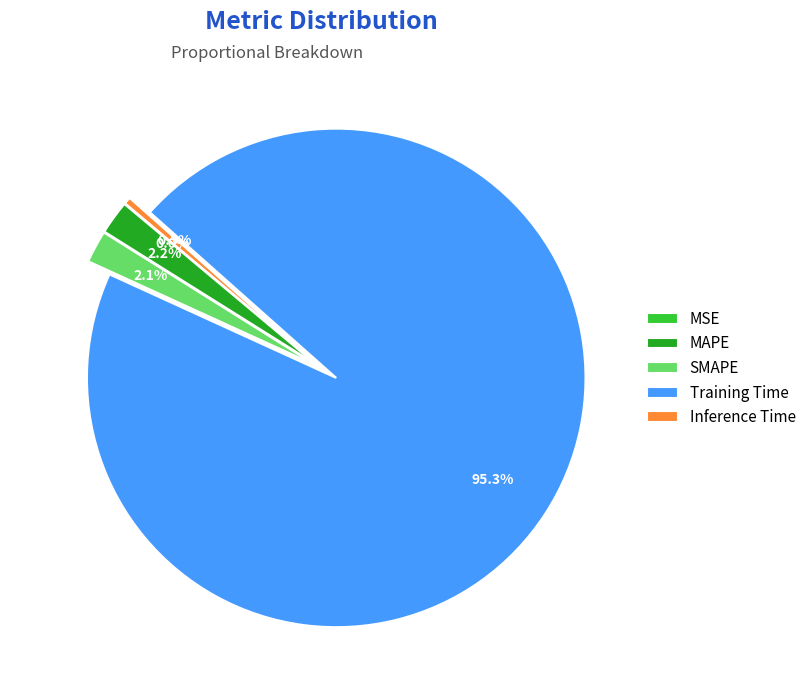

Which has a higher value, Inference Time or MAPE?

MAPE